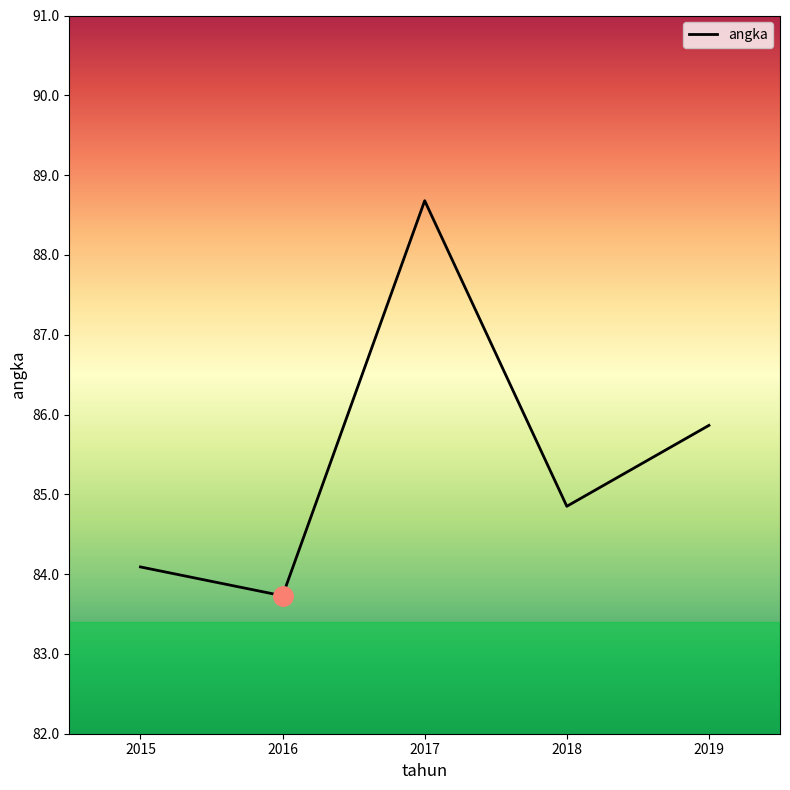

At which category does the data reach its first local valley?

2016